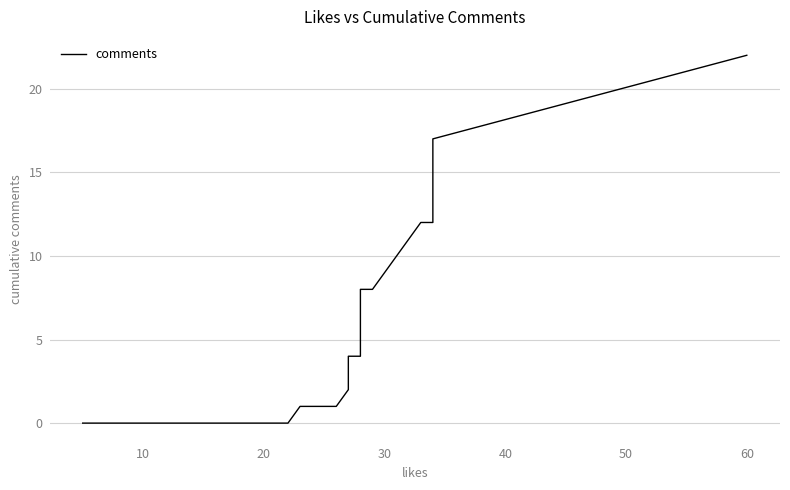

What is the average value?

4